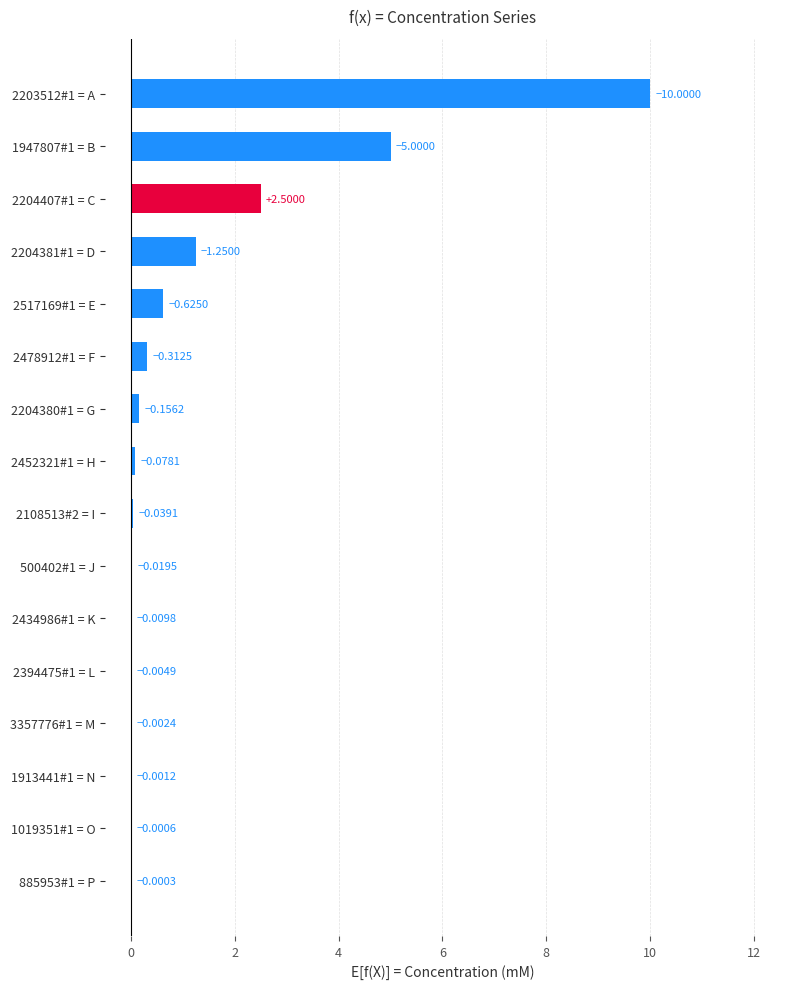

Between 1947807#1 = B and 2108513#2 = I, which is larger?

1947807#1 = B